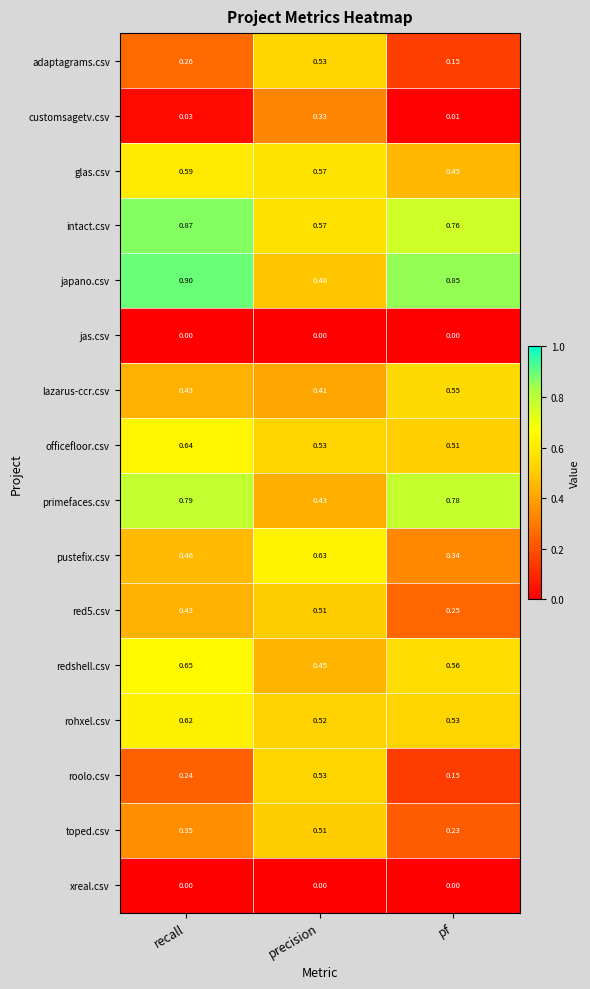

Which series changed the most between recall and precision?

japano.csv